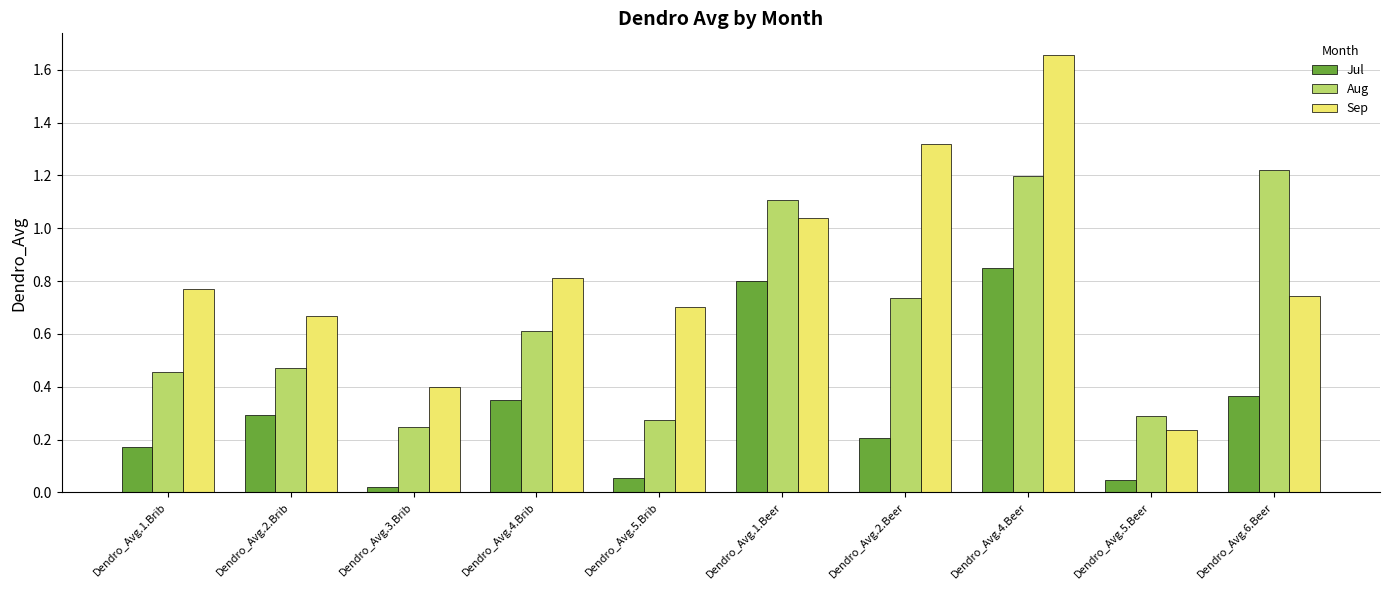

Which series changed the most between Dendro_Avg.4.Brib and Dendro_Avg.2.Beer?

Sep